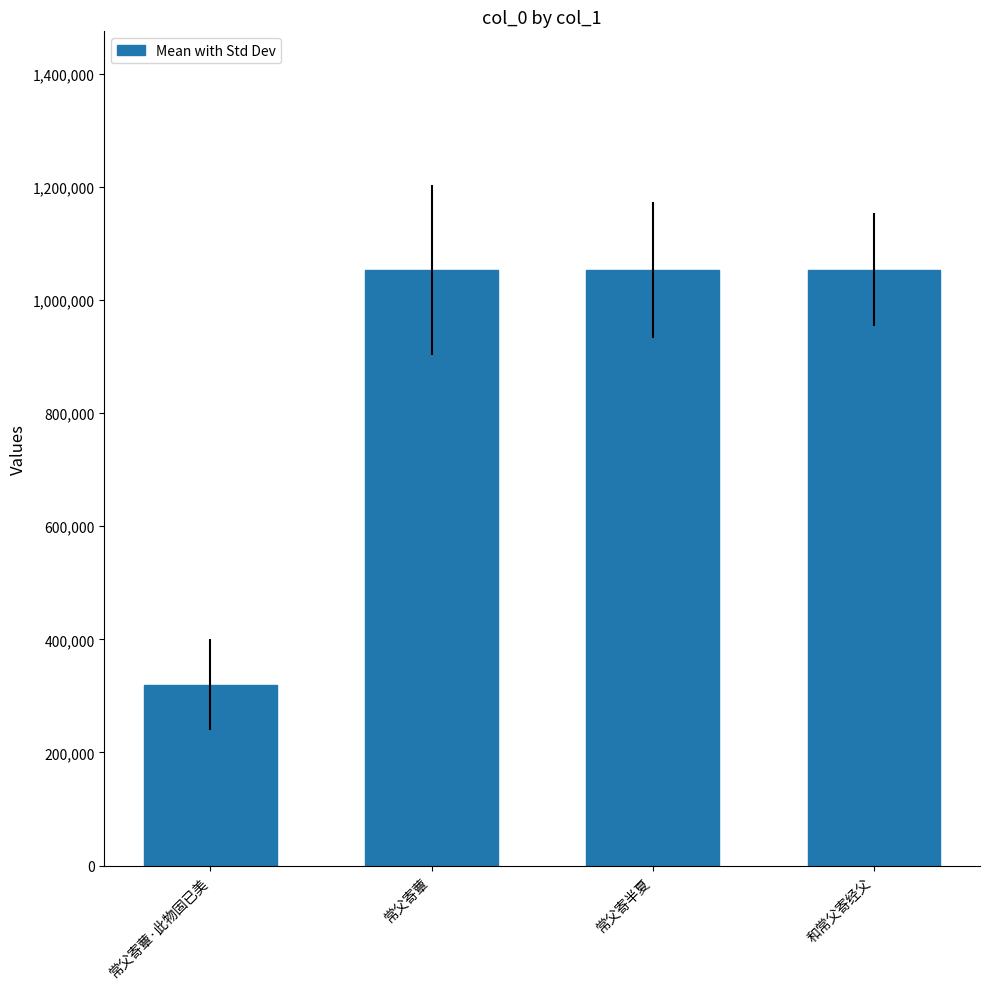

The value at 和常父寄经父 is 1622630. True or false?

False